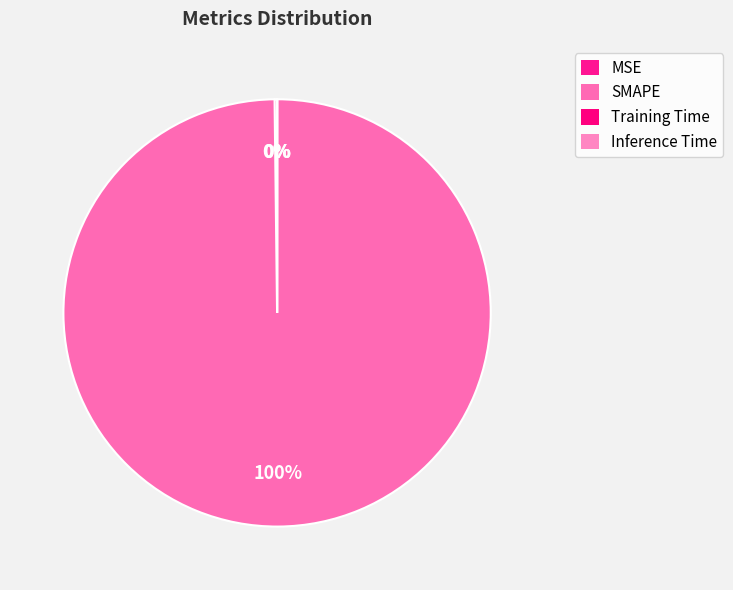

Which category accounts for the majority?

SMAPE